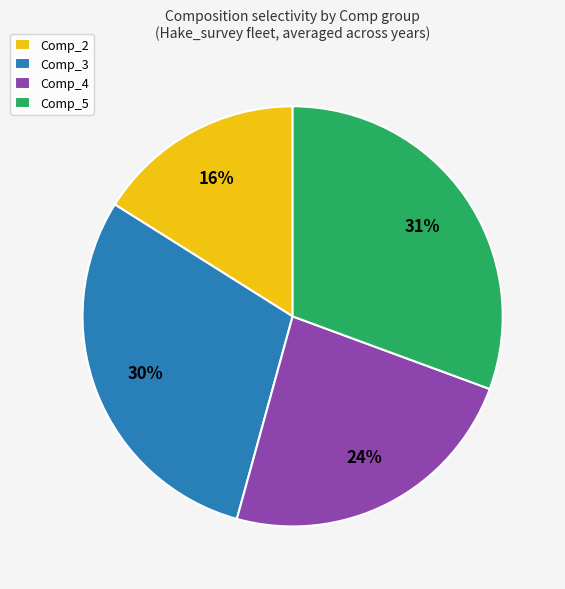

Does Comp_4 account for over 50% of the chart?

No